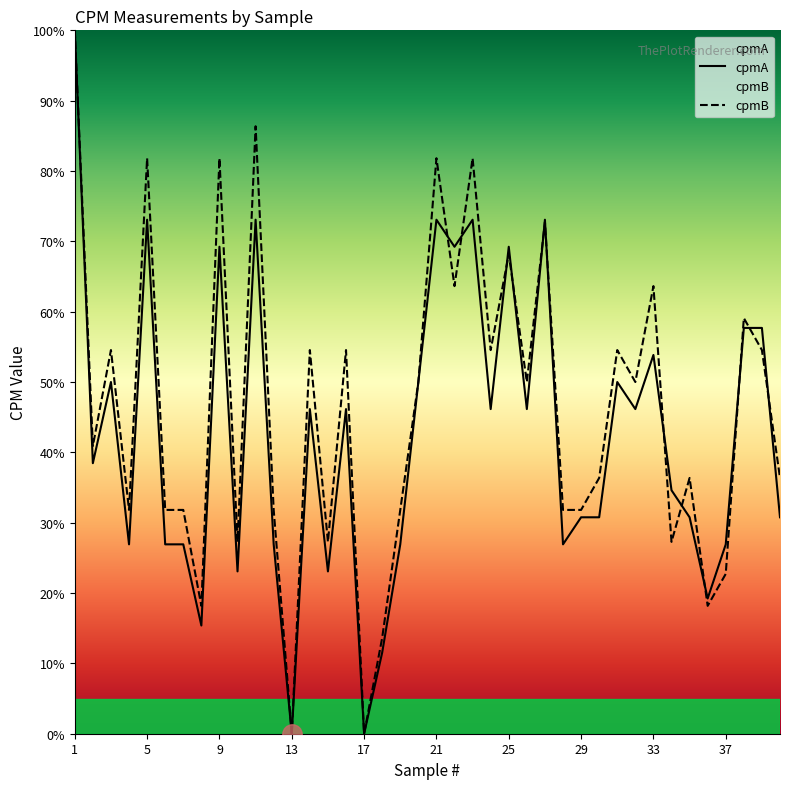

At 37, list the series in order from smallest to largest.

cpmB, cpmA